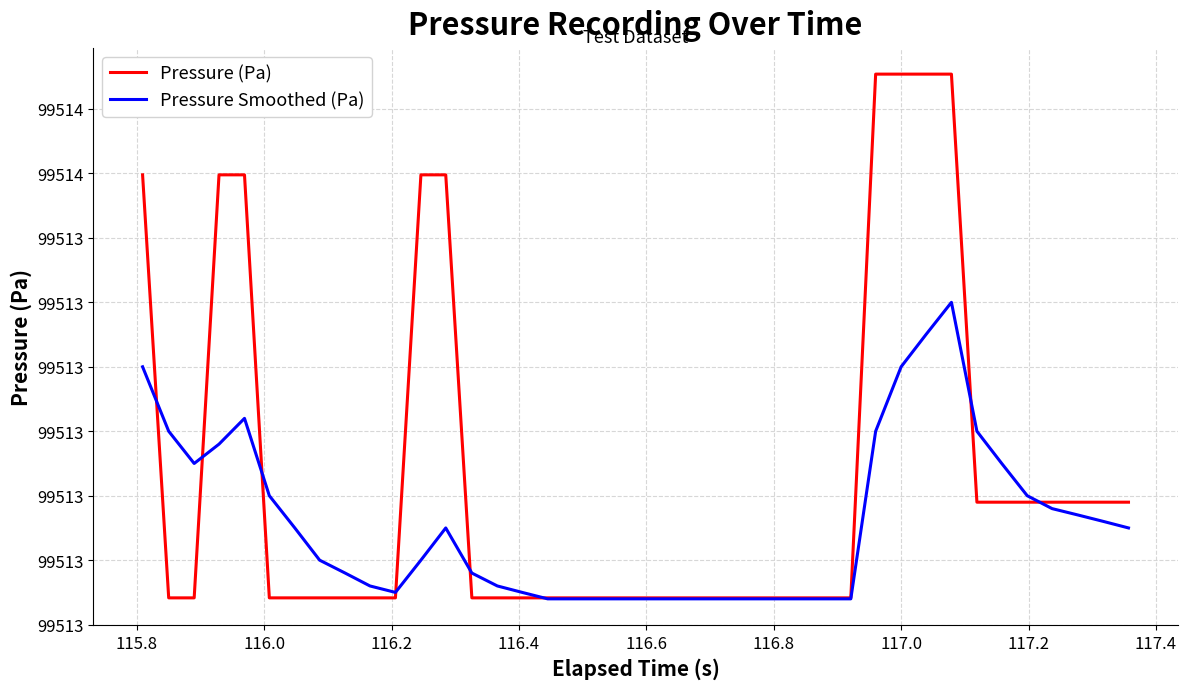

What is the value of the Pressure (Pa) point at the 37th from the left?

99513.0